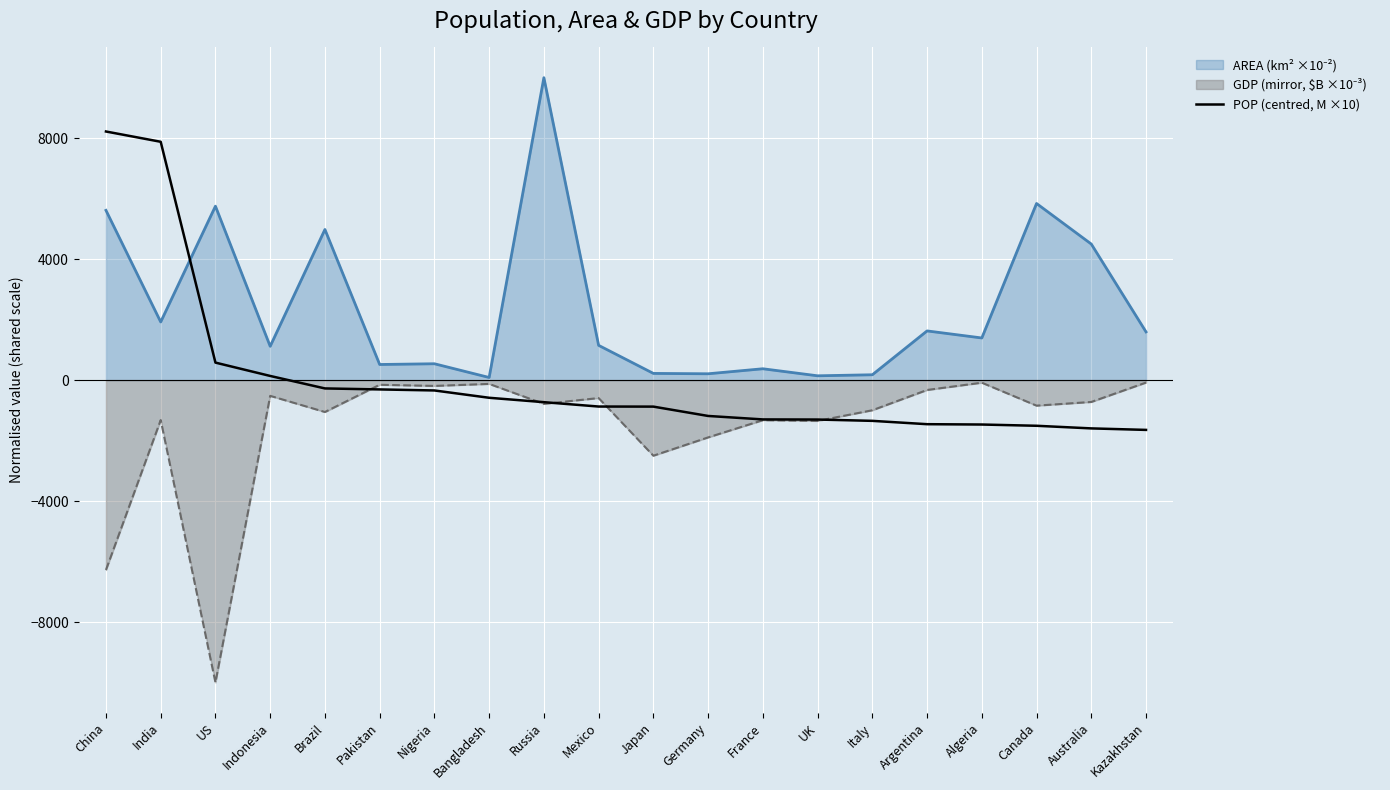

What is the maximum value shown in the chart?

10000.0